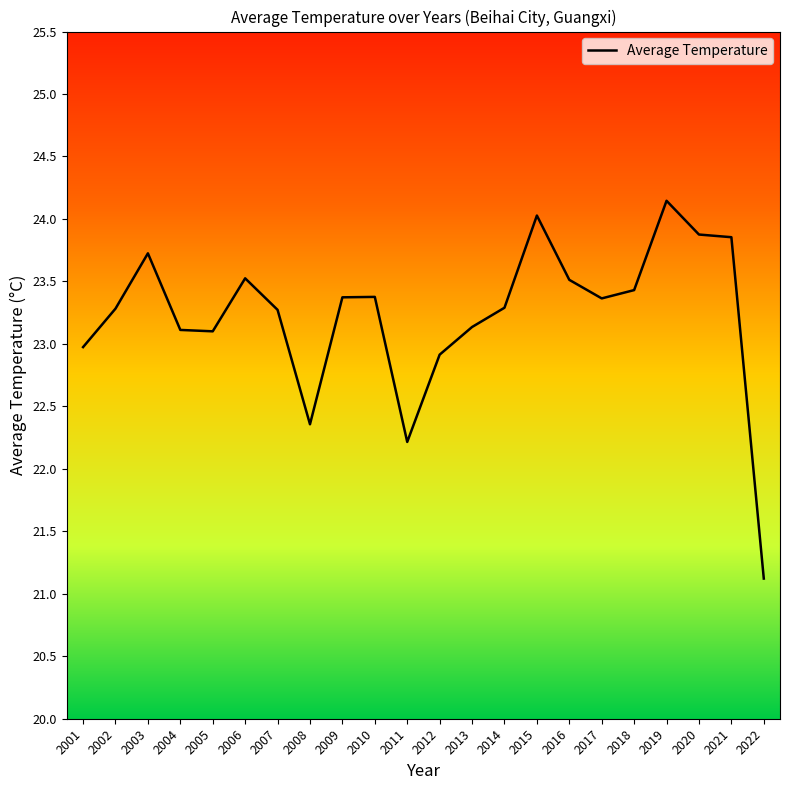

Is it true that the value at 2006 is 23.5?

True